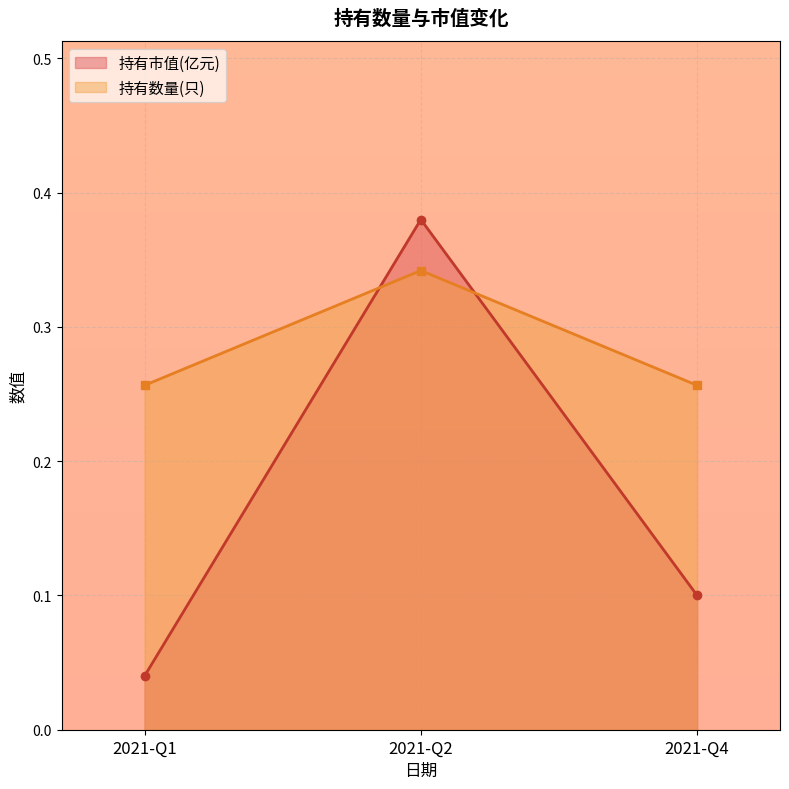

What is the value of the 持有市值(亿元) point at the 3rd from the left?

0.1